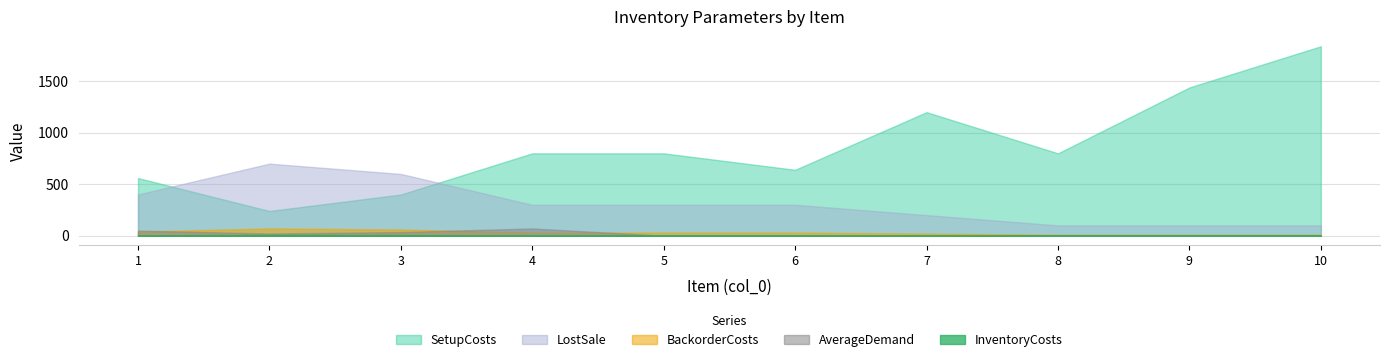

Which series has the widest spread of values?

SetupCosts